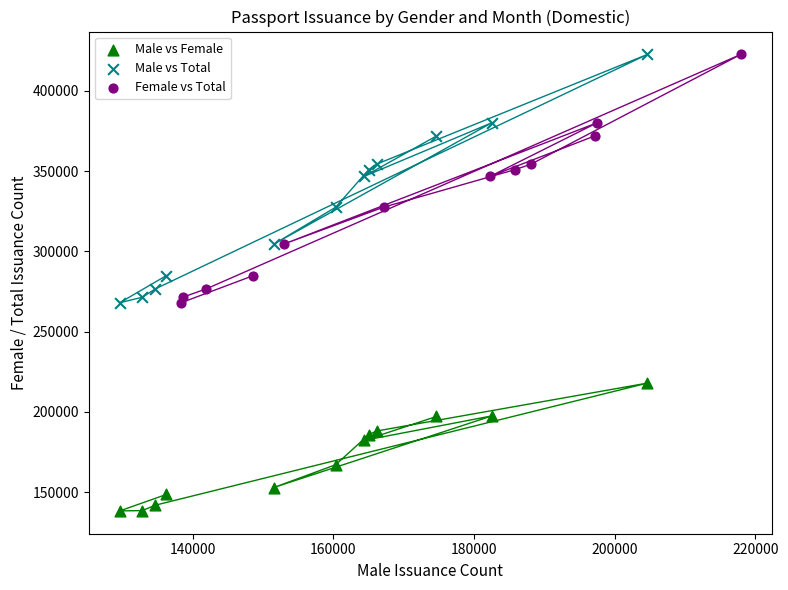

Which series reaches the minimum Y coordinate?

Male vs Female